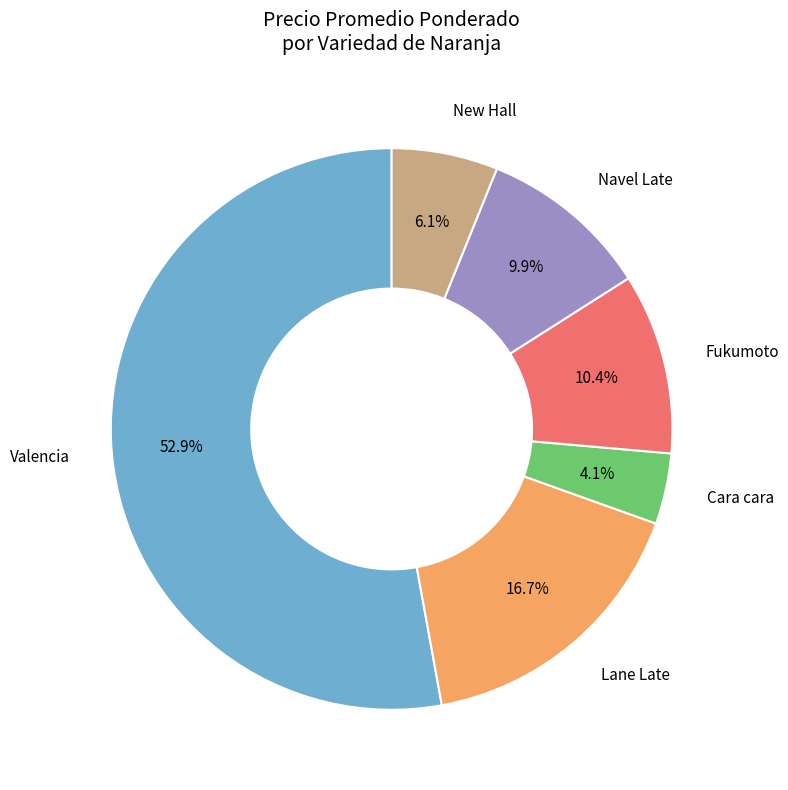

Is there any slice that represents more than half of the pie?

Yes